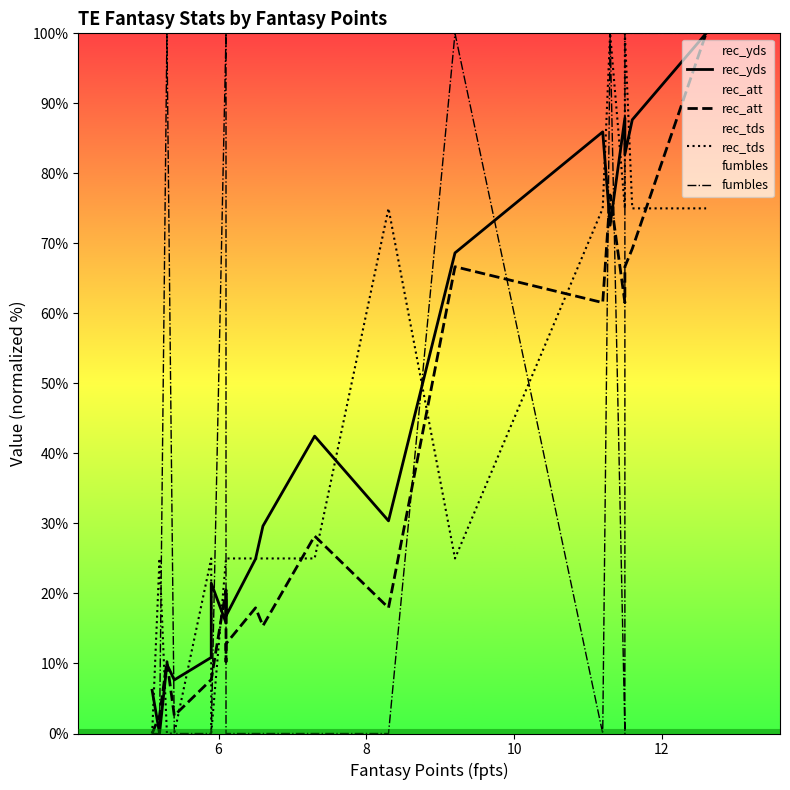

True or false: rec_tds has a value of 11.8 at 9.

False